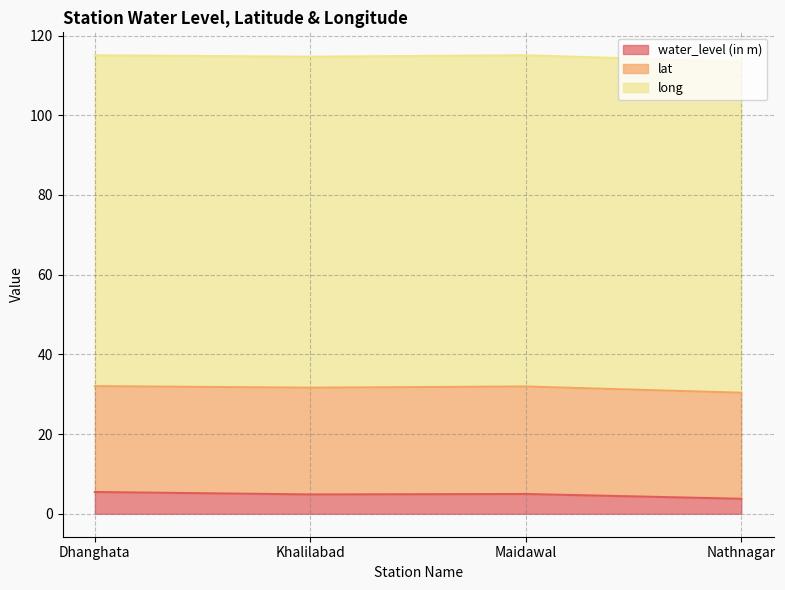

Between Dhanghata and Khalilabad, which is larger?

Dhanghata